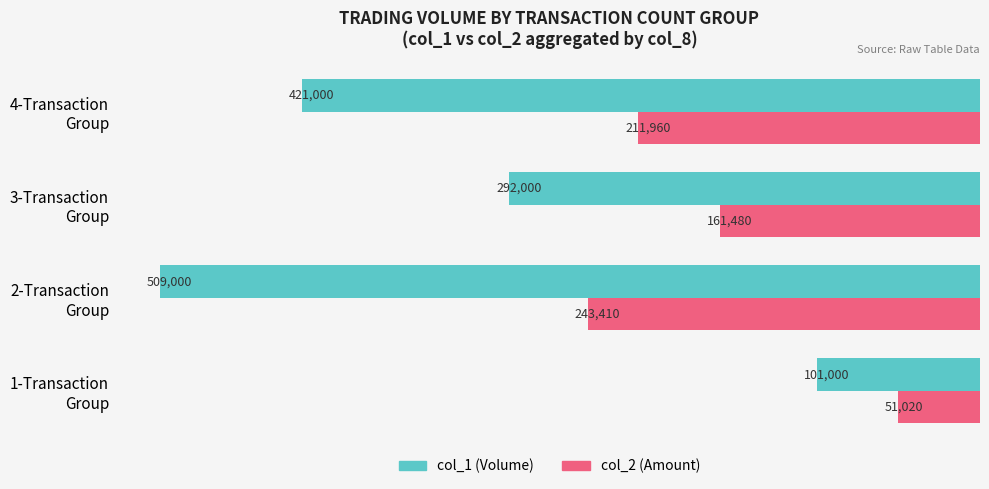

What is the smallest value displayed?

51020